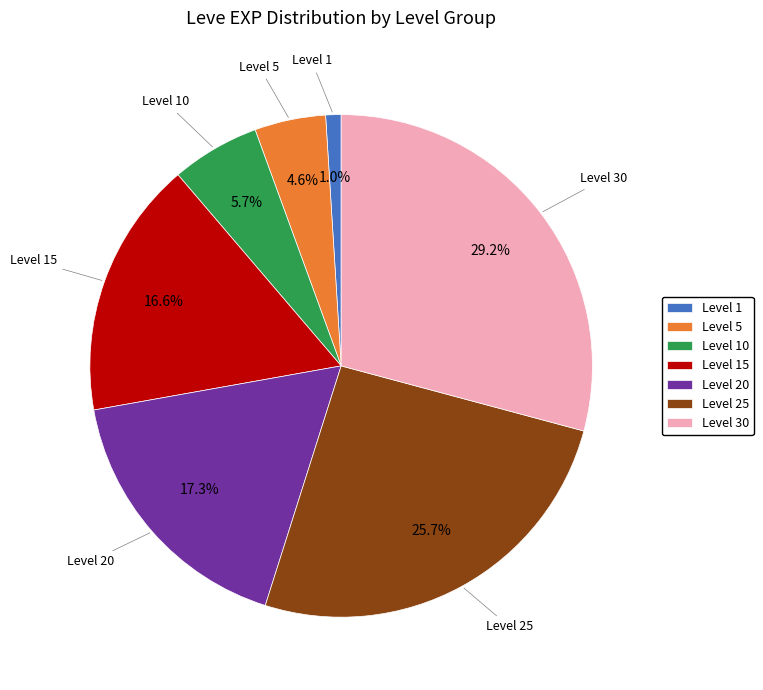

To the nearest percent, what is the average slice percentage?

14%